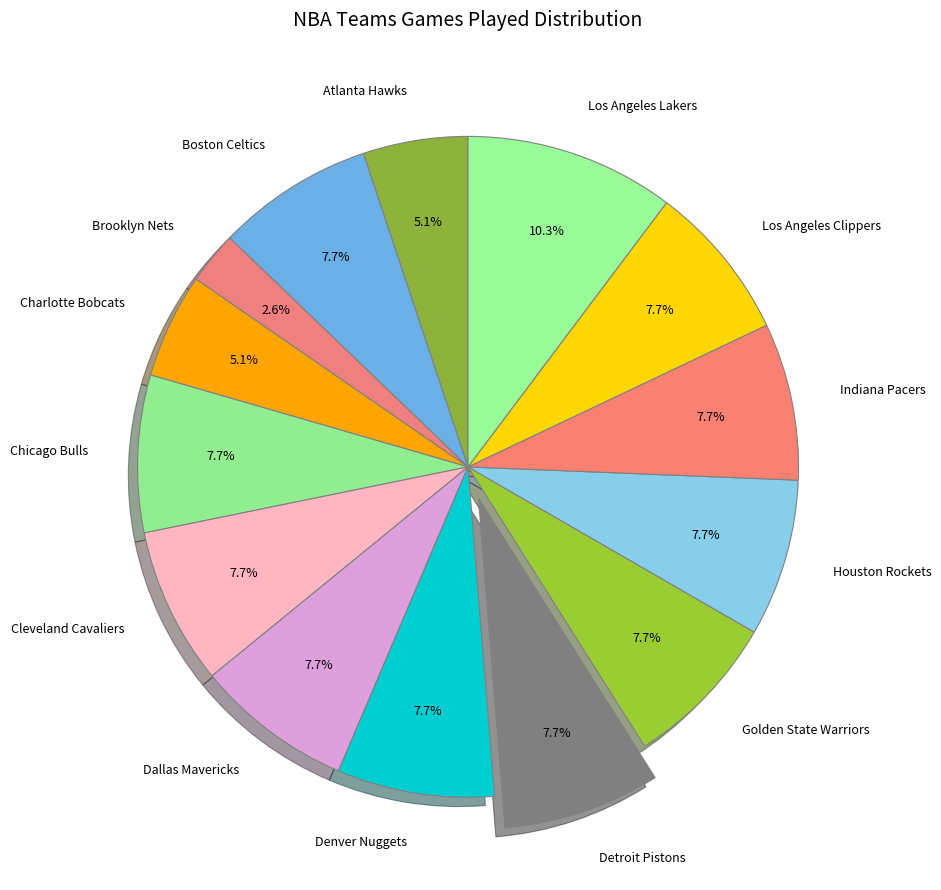

Between Charlotte Bobcats and Dallas Mavericks, which is larger?

Dallas Mavericks